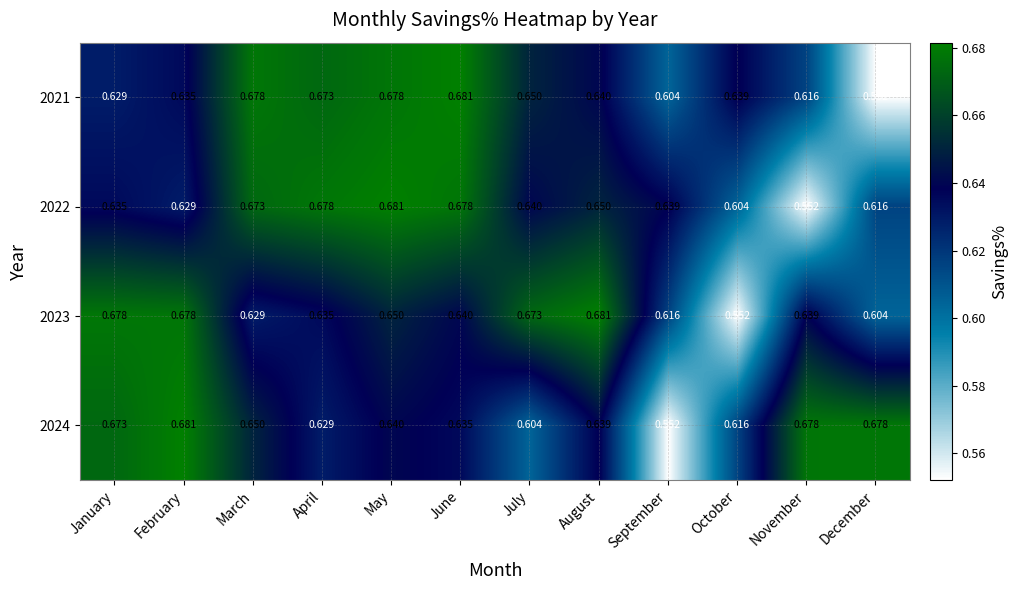

At which category is the sum across all series the highest?

May